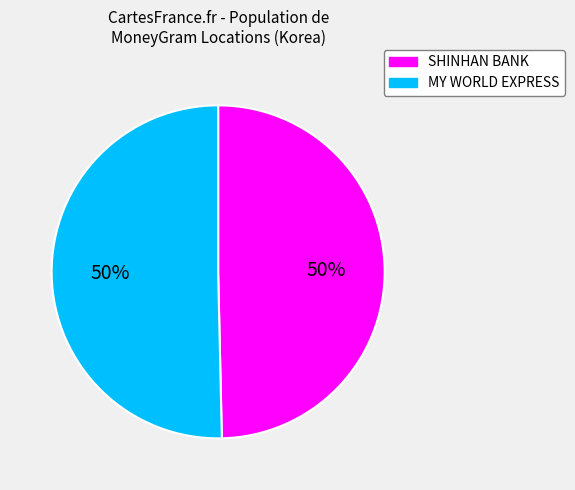

To the nearest percent, what percentage of the pie is SHINHAN BANK?

50%